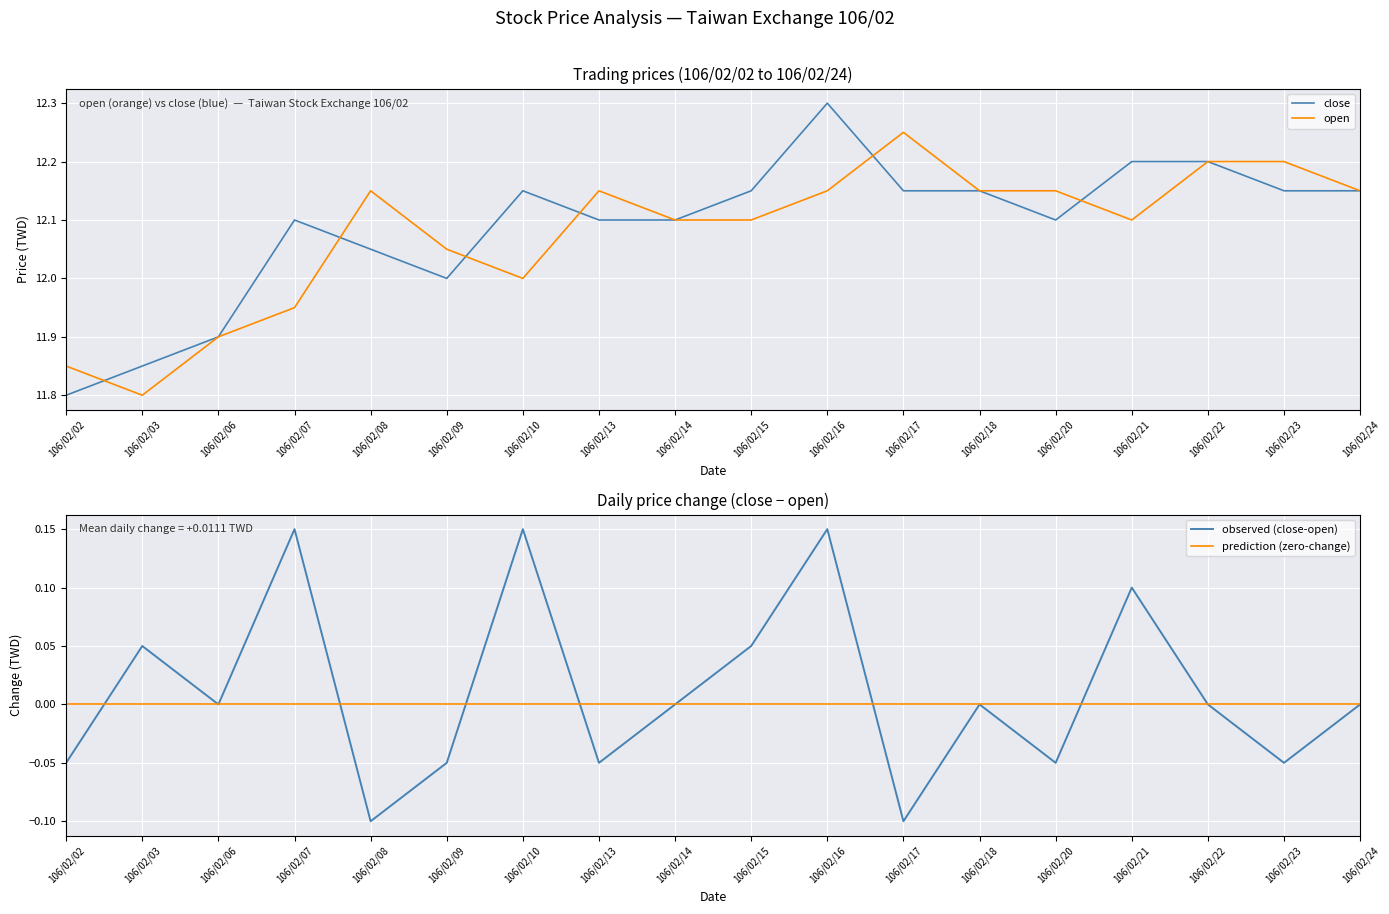

What is the difference between the highest and lowest values at 106/02/21?

12.2